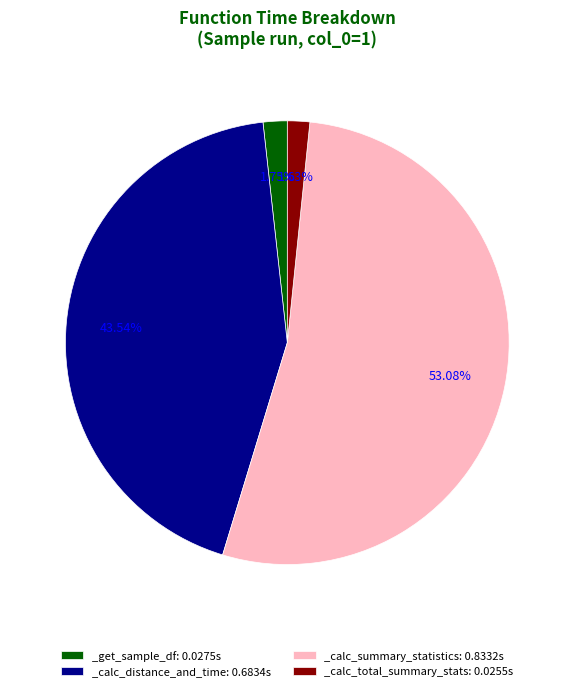

To the nearest percent, what is the difference between the largest and smallest slice percentages?

51%